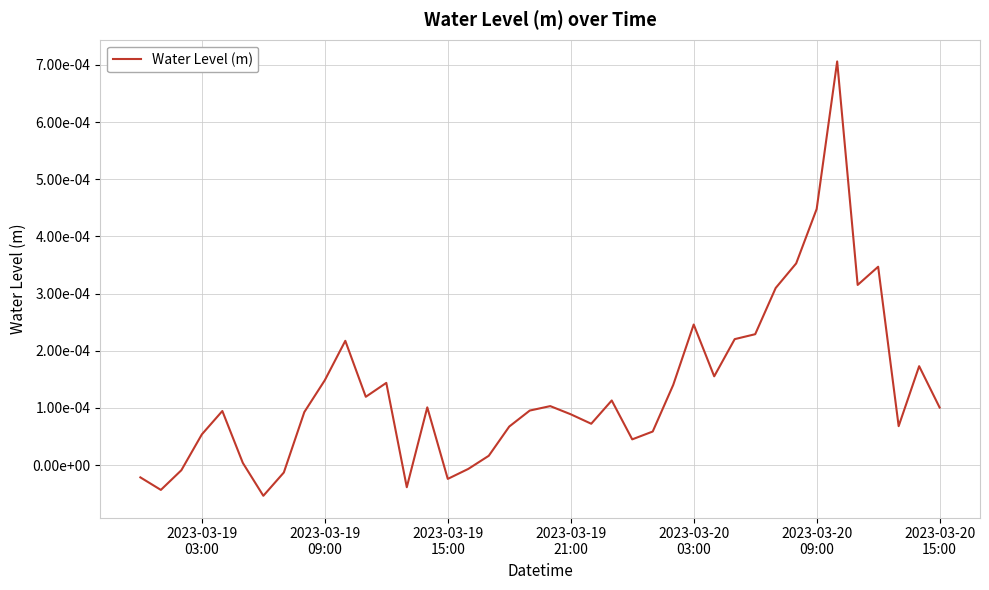

Does the chart display data point markers on the line(s)?

No